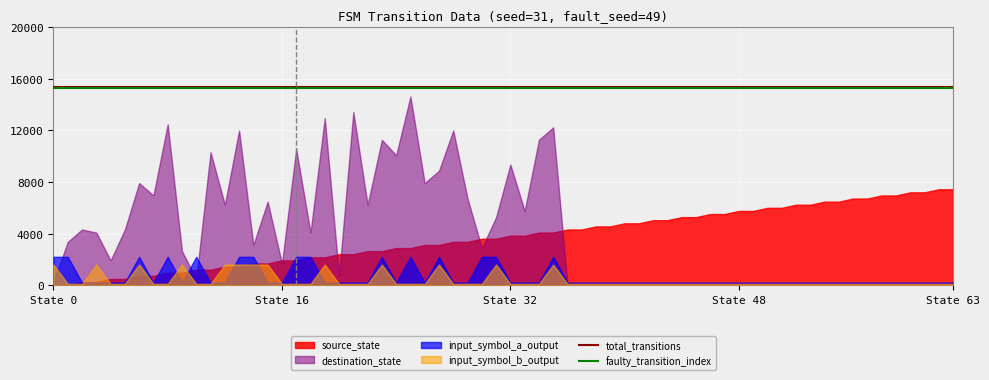

How many lines are shown in the chart?

4